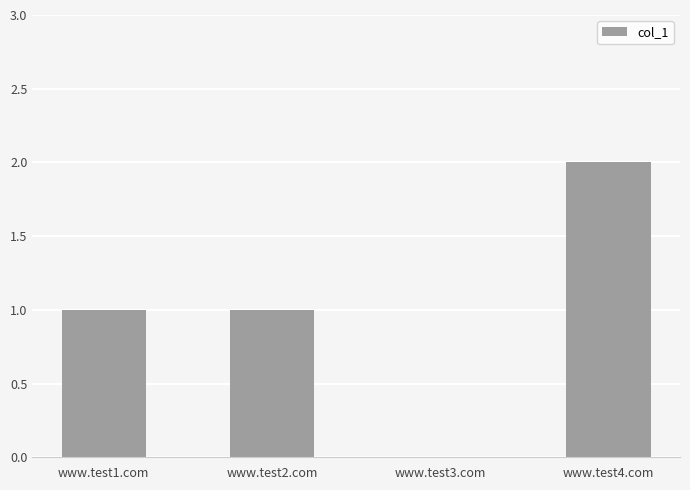

The value at www.test2.com is 1. True or false?

True